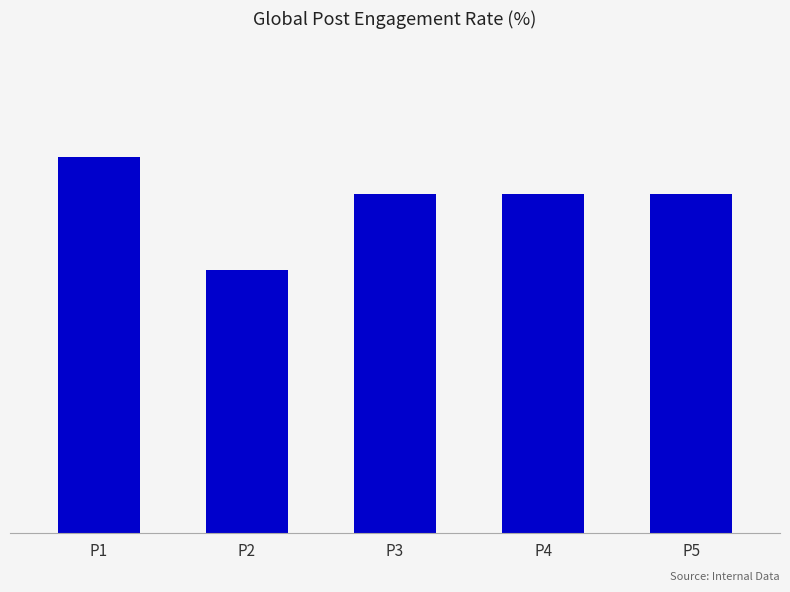

Does the chart contain any negative values?

No